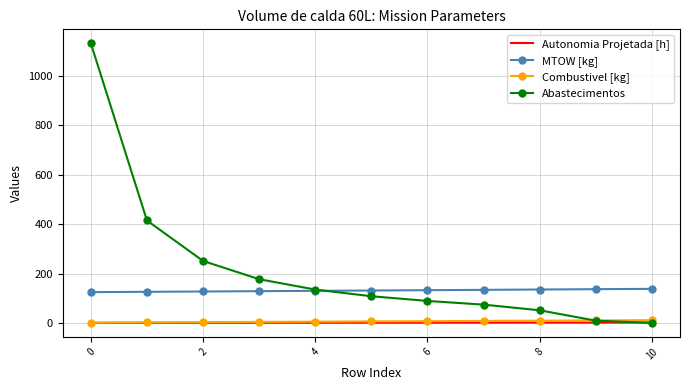

True or false: Combustivel [kg] and MTOW [kg] cross at least once.

False